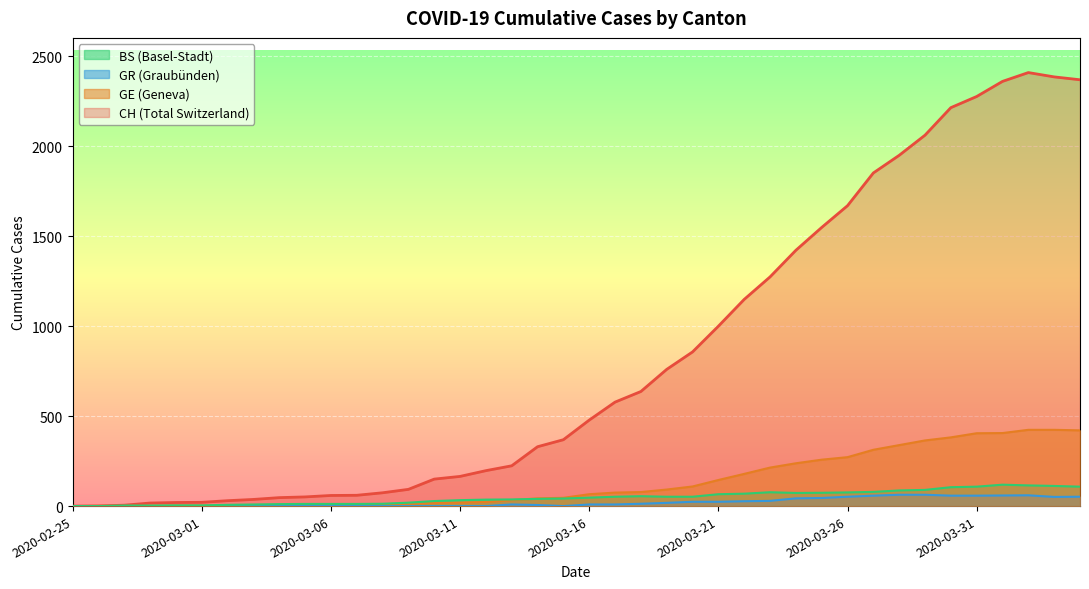

Reading left to right, what are all the values shown in this chart?

CH: 2020-02-25=0	2020-02-26=1	2020-02-27=5	2020-02-28=17	2020-02-29=20	2020-03-01=21	2020-03-02=30	2020-03-03=37	2020-03-04=47	2020-03-05=51	2020-03-06=59	2020-03-07=60	2020-03-08=74	2020-03-09=93	2020-03-10=150	2020-03-11=165	2020-03-12=197	2020-03-13=224	2020-03-14=330	2020-03-15=369	2020-03-16=478	2020-03-17=578	2020-03-18=637	2020-03-19=760	2020-03-20=857	2020-03-21=1000	2020-03-22=1149	2020-03-23=1274	2020-03-24=1422	2020-03-25=1549	2020-03-26=1670	2020-03-27=1852	2020-03-28=1950	2020-03-29=2062	2020-03-30=2215	2020-03-31=2277	2020-04-01=2361	2020-04-02=2410	2020-04-03=2386	2020-04-04=2370
GE: 2020-02-25=0	2020-02-26=1	2020-02-27=1	2020-02-28=2	2020-02-29=3	2020-03-01=3	2020-03-02=3	2020-03-03=4	2020-03-04=4	2020-03-05=5	2020-03-06=7	2020-03-07=7	2020-03-08=9	2020-03-09=13	2020-03-10=18	2020-03-11=20	2020-03-12=23	2020-03-13=33	2020-03-14=43	2020-03-15=46	2020-03-16=66	2020-03-17=75	2020-03-18=78	2020-03-19=92	2020-03-20=109	2020-03-21=145	2020-03-22=179	2020-03-23=214	2020-03-24=238	2020-03-25=258	2020-03-26=272	2020-03-27=313	2020-03-28=339	2020-03-29=365	2020-03-30=382	2020-03-31=405	2020-04-01=406	2020-04-02=424	2020-04-03=424	2020-04-04=421
BS: 2020-02-25=0	2020-02-26=0	2020-02-27=3	2020-02-28=3	2020-02-29=4	2020-03-01=4	2020-03-02=7	2020-03-03=9	2020-03-04=11	2020-03-05=12	2020-03-06=12	2020-03-07=12	2020-03-08=13	2020-03-09=19	2020-03-10=28	2020-03-11=33	2020-03-12=36	2020-03-13=37	2020-03-14=40	2020-03-15=42	2020-03-16=47	2020-03-17=52	2020-03-18=55	2020-03-19=52	2020-03-20=52	2020-03-21=66	2020-03-22=69	2020-03-23=77	2020-03-24=73	2020-03-25=74	2020-03-26=76	2020-03-27=79	2020-03-28=87	2020-03-29=90	2020-03-30=105	2020-03-31=108	2020-04-01=119	2020-04-02=115	2020-04-03=112	2020-04-04=108
GR: 2020-02-25=0	2020-02-26=0	2020-02-27=0	2020-02-28=0	2020-02-29=0	2020-03-01=0	2020-03-02=0	2020-03-03=0	2020-03-04=0	2020-03-05=0	2020-03-06=0	2020-03-07=0	2020-03-08=0	2020-03-09=0	2020-03-10=0	2020-03-11=0	2020-03-12=0	2020-03-13=9	2020-03-14=6	2020-03-15=0	2020-03-16=9	2020-03-17=9	2020-03-18=13	2020-03-19=18	2020-03-20=24	2020-03-21=24	2020-03-22=27	2020-03-23=29	2020-03-24=43	2020-03-25=45	2020-03-26=52	2020-03-27=58	2020-03-28=63	2020-03-29=63	2020-03-30=58	2020-03-31=58	2020-04-01=59	2020-04-02=60	2020-04-03=51	2020-04-04=52